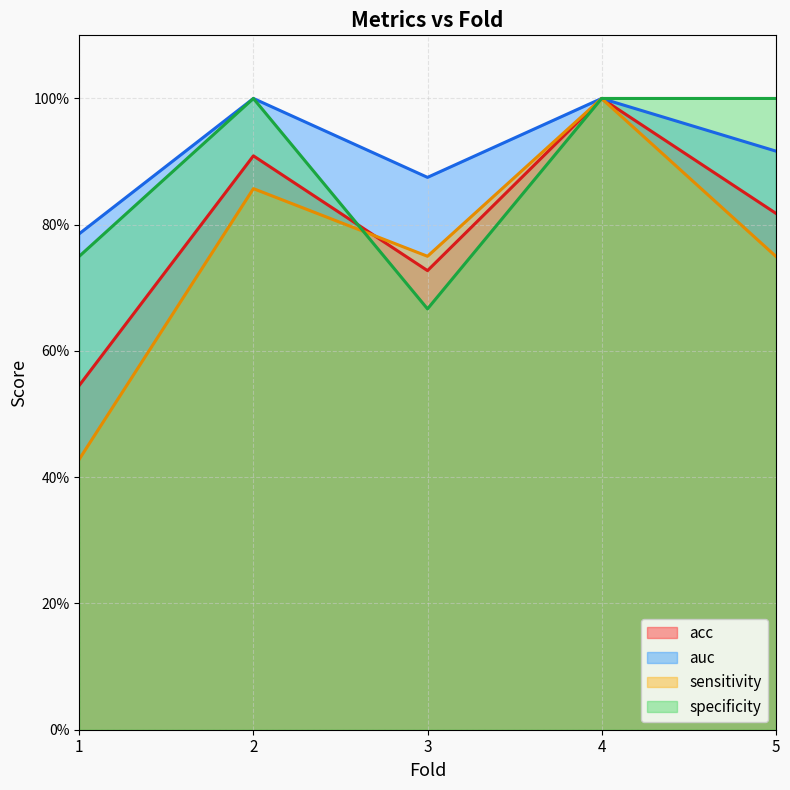

How many interior local peaks does the sensitivity series have?

2